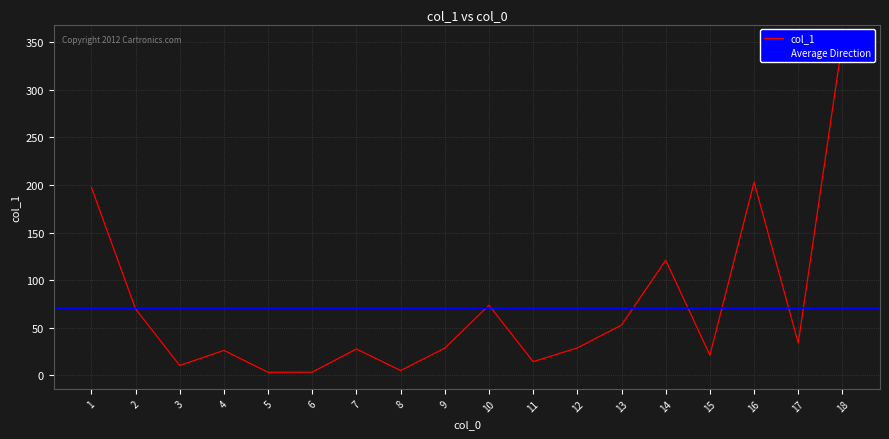

At which label does the data first exceed 28?

1